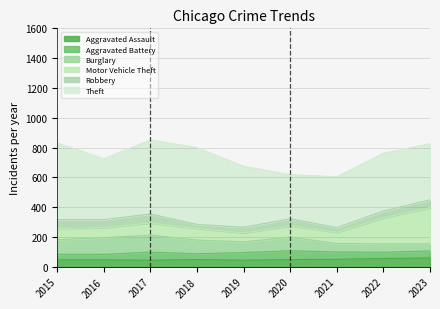

Reading right to left, transcribe all the data shown in this chart.

Aggravated Assault: 59	55	50	48	44	48	44	46	46
Aggravated Battery: 47	42	49	59	51	39	54	37	38
Burglary: 47	56	57	92	72	92	114	112	98
Motor Vehicle Theft: 243	175	75	75	60	78	82	67	75
Robbery: 53	46	32	48	38	27	60	54	59
Theft: 377	388	341	296	409	515	497	409	515